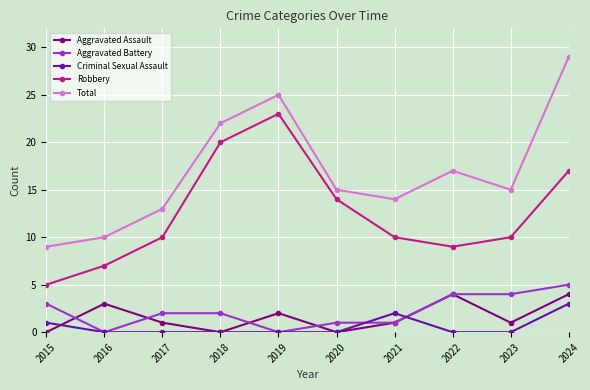

What is the total value across all series at 2020?

30